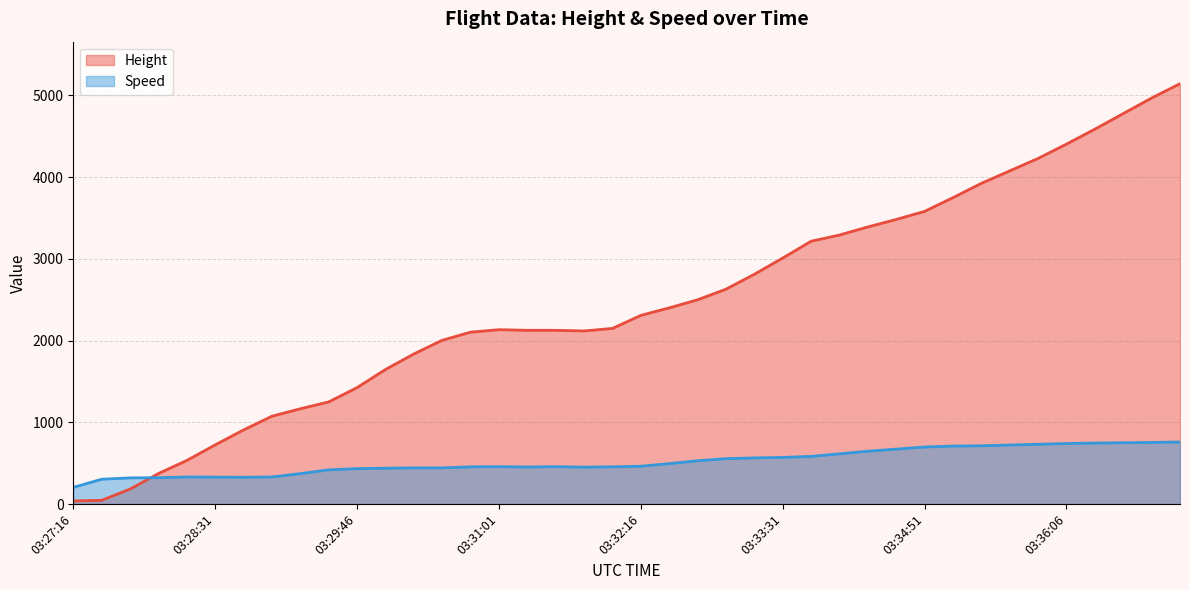

The value of Height at 03:30:01 is 523.3. True or false?

False